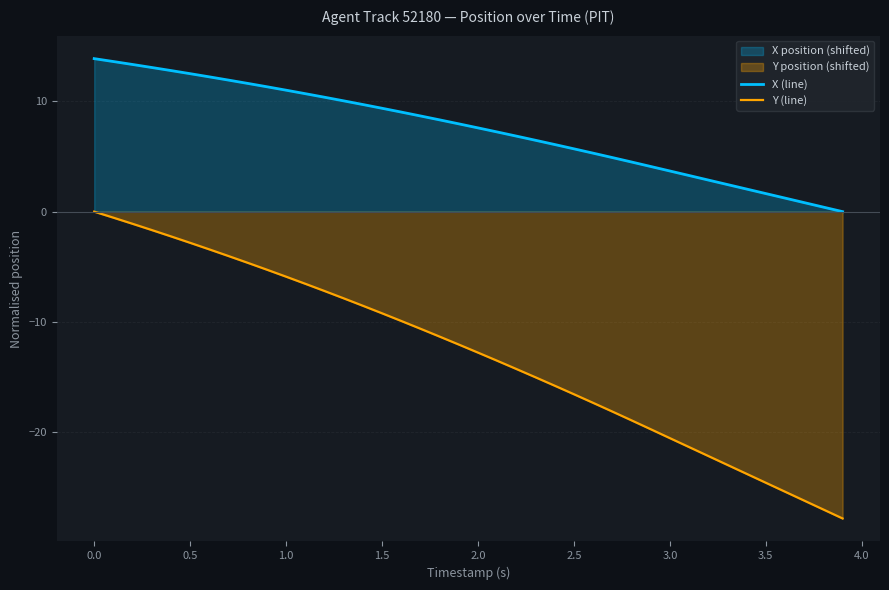

Rank the series by their maximum value, from lowest to highest.

Y (line), X (line)